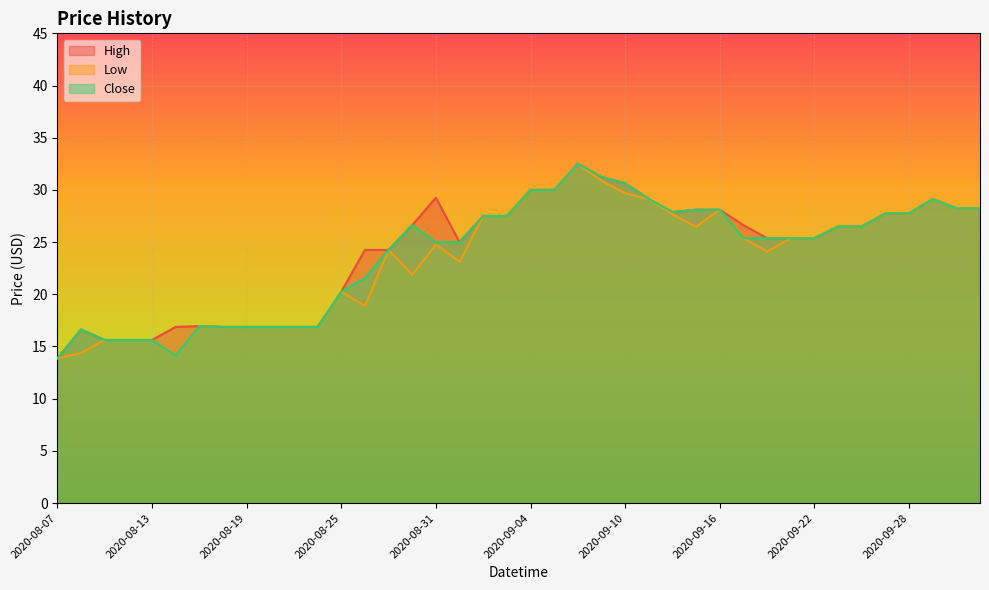

Which series changed the most between 2020-08-12 and 2020-09-25?

High